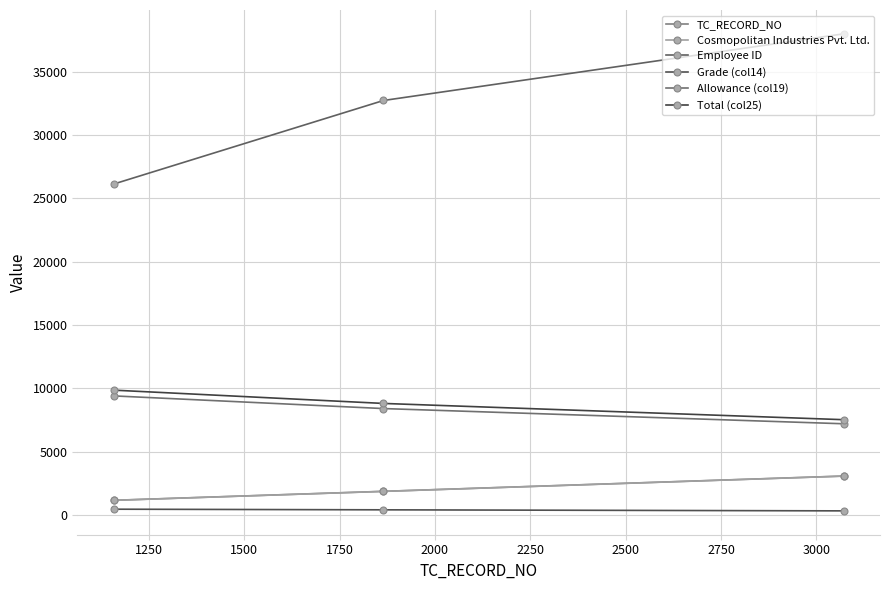

Which series has the largest total across all categories?

Employee ID